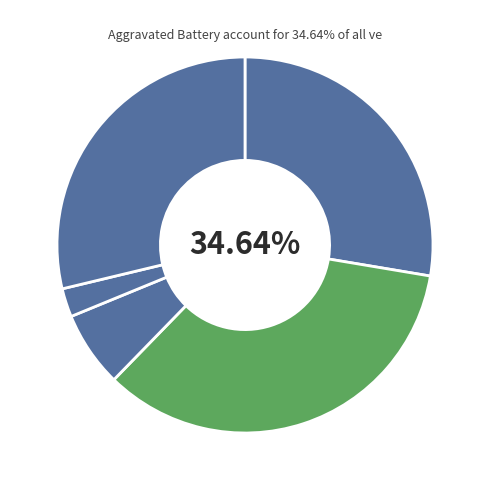

Rank the categories by value from highest to lowest.

Aggravated Battery, Robbery, Aggravated Assault, Criminal Sexual Assault, Homicide